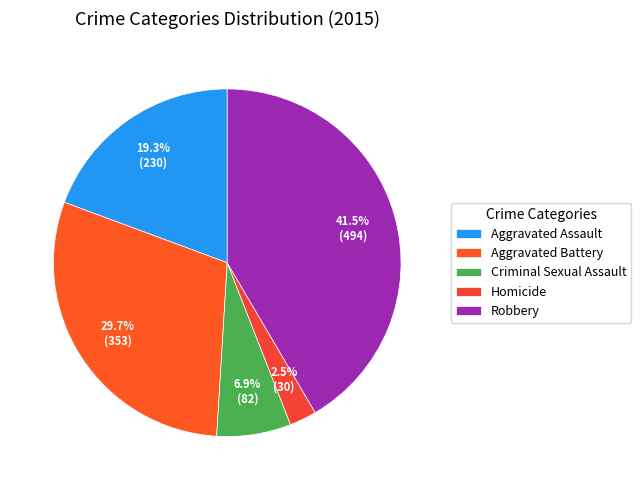

What is the total percentage of Aggravated Battery and Criminal Sexual Assault?

36.6%